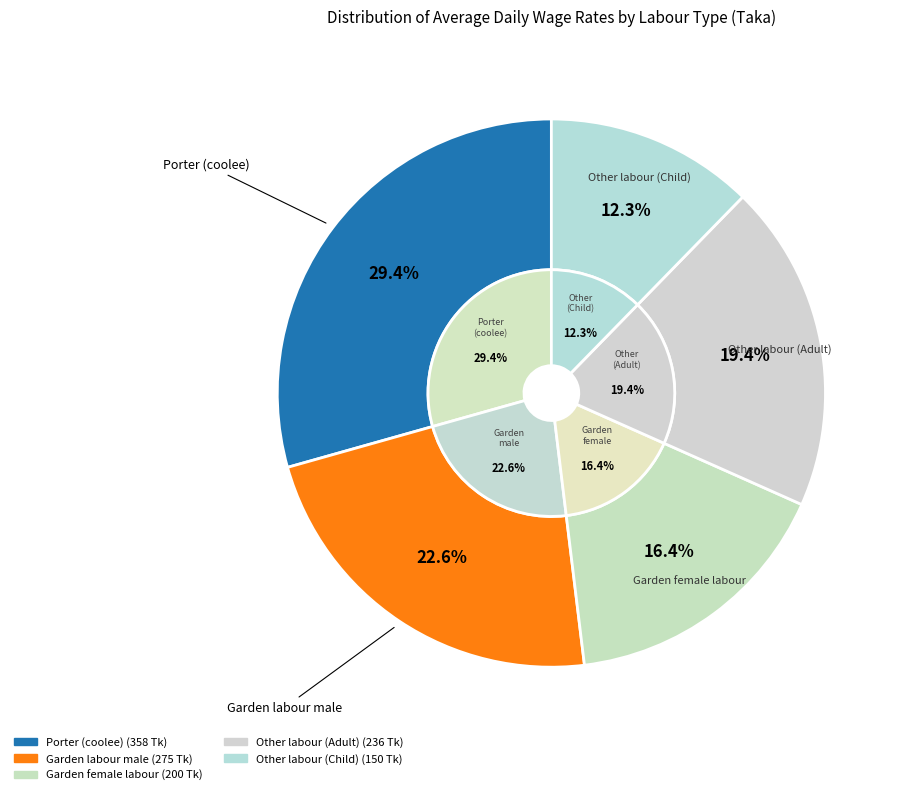

How many slices are in this pie chart?

5